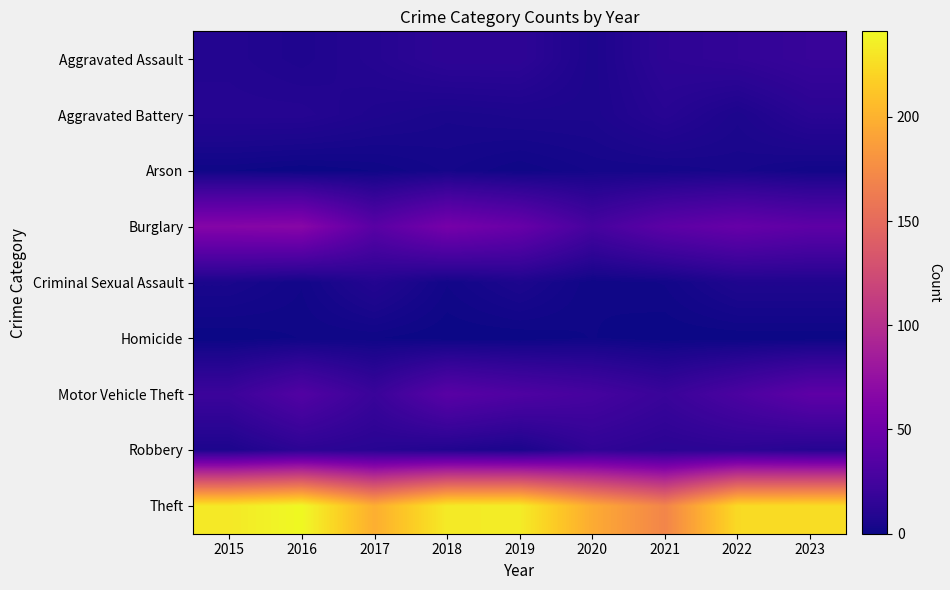

Count the number of categories in the chart.

9